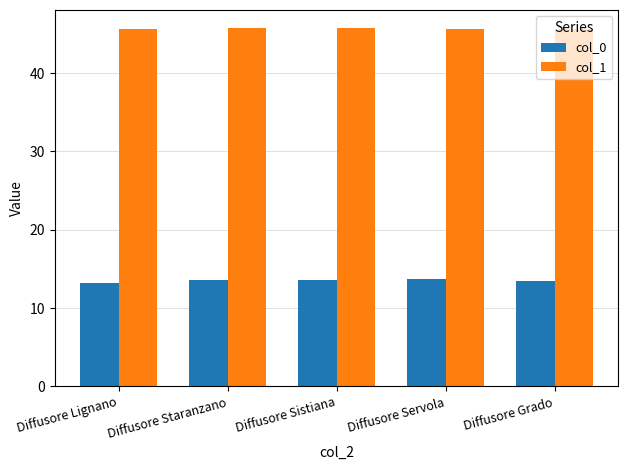

What is the highest value of the col_1 series?

45.8